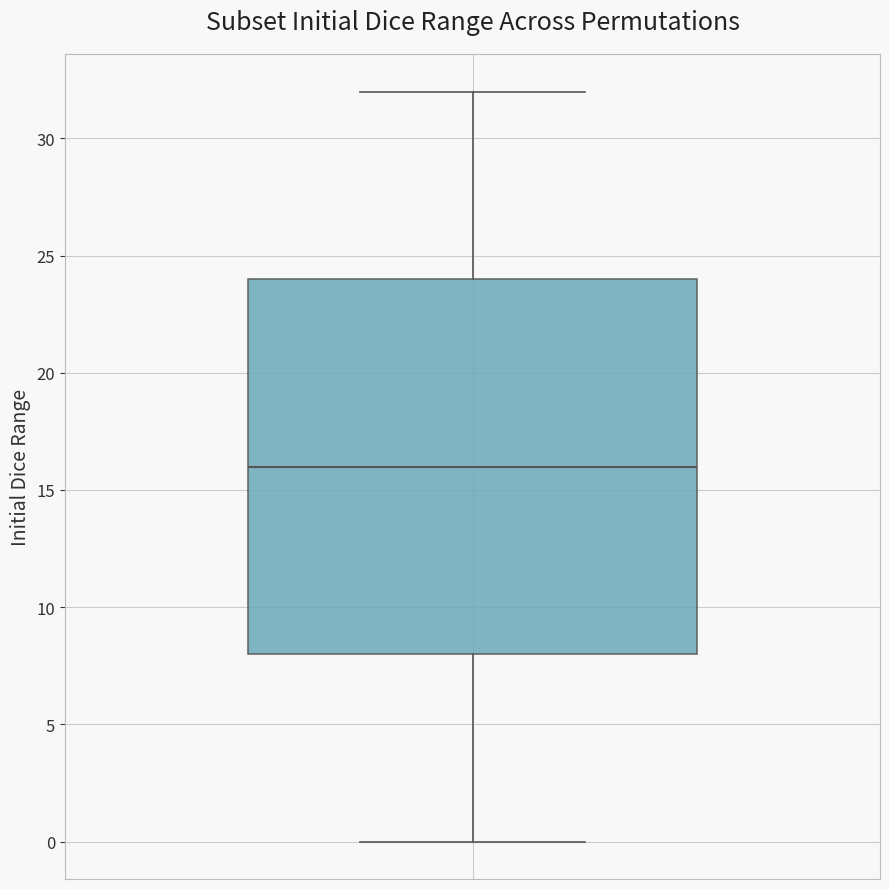

Read this box plot against the y-axis: the position of the median line, the range covered by the box, and the ends of both whiskers. The values are not printed on the chart, so give them approximately, as read against the axis.

median 16, box 8 to 24, whiskers 0 to 32